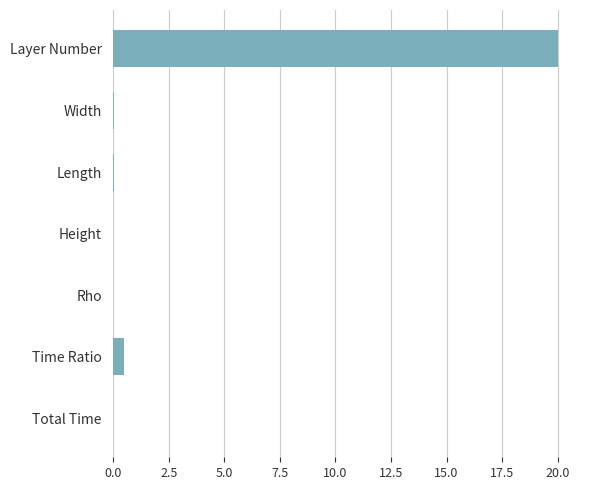

Where is the data nearest to the value 10?

Time Ratio